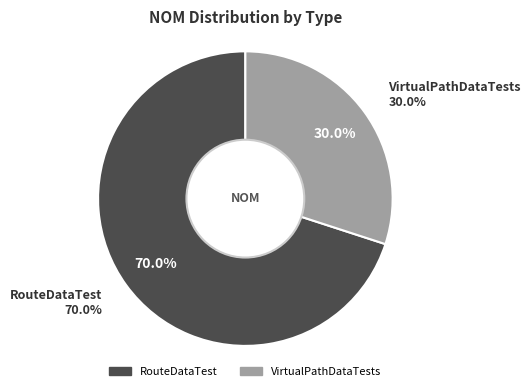

How many segments does this pie chart have?

2